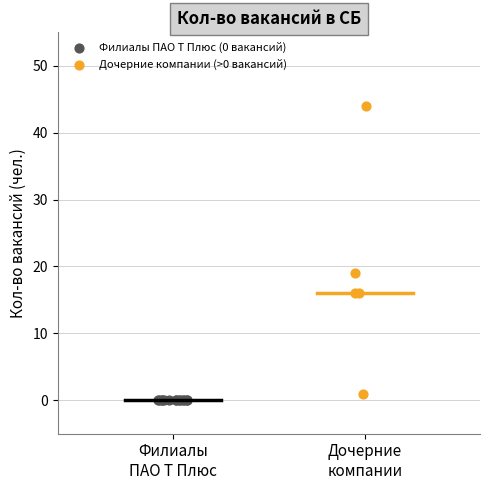

What are all the series names shown in the legend?

Филиалы ПАО Т Плюс (0 вакансий), Дочерние компании (>0 вакансий)